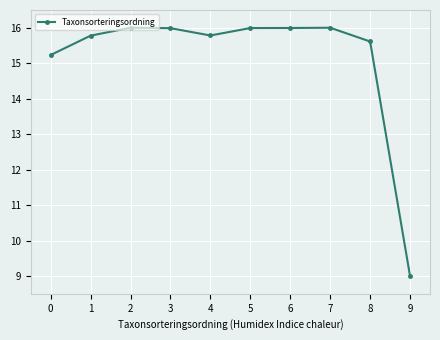

Between 4 and 8, which is larger?

4